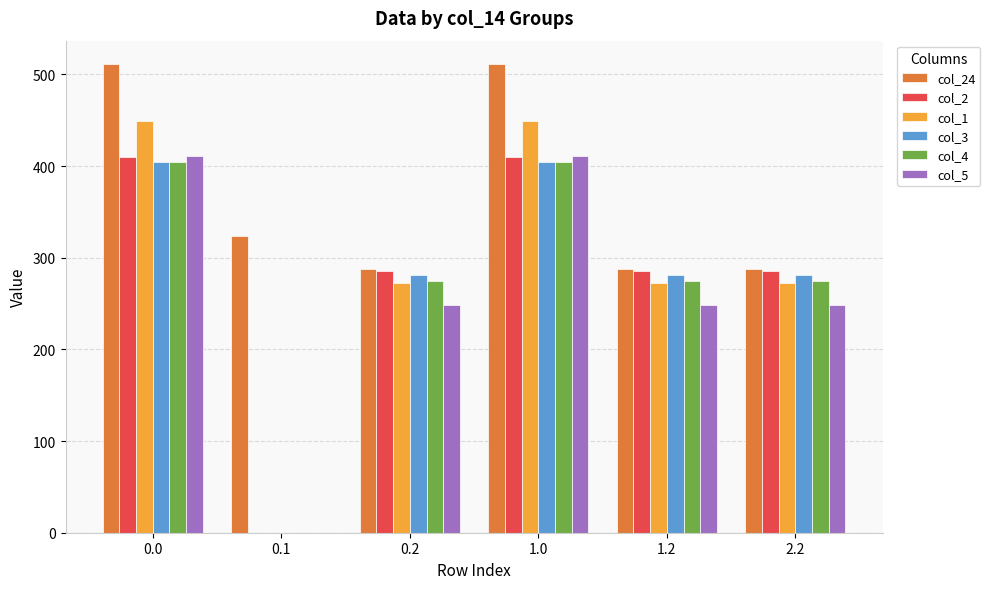

How many groups of bars are there?

6